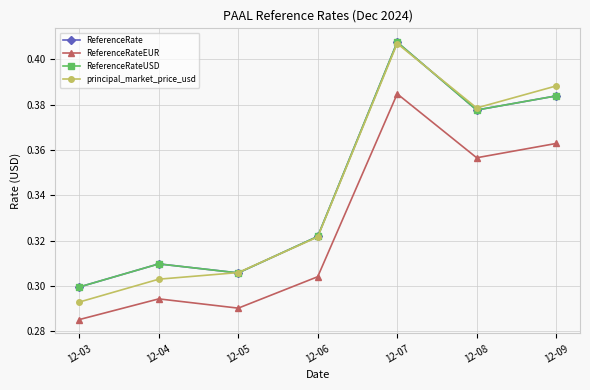

True or false: ReferenceRate has a value of 0.3 at 12-03.

True